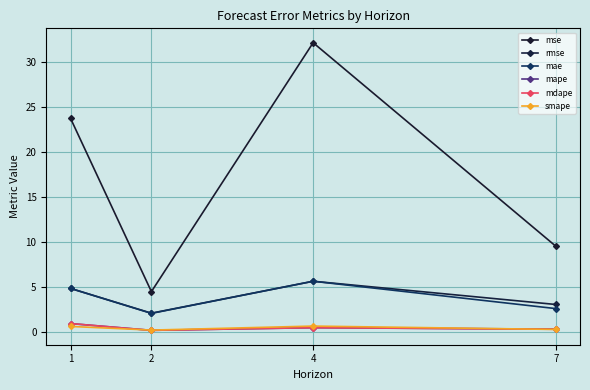

Where is the first local minimum for rmse?

2